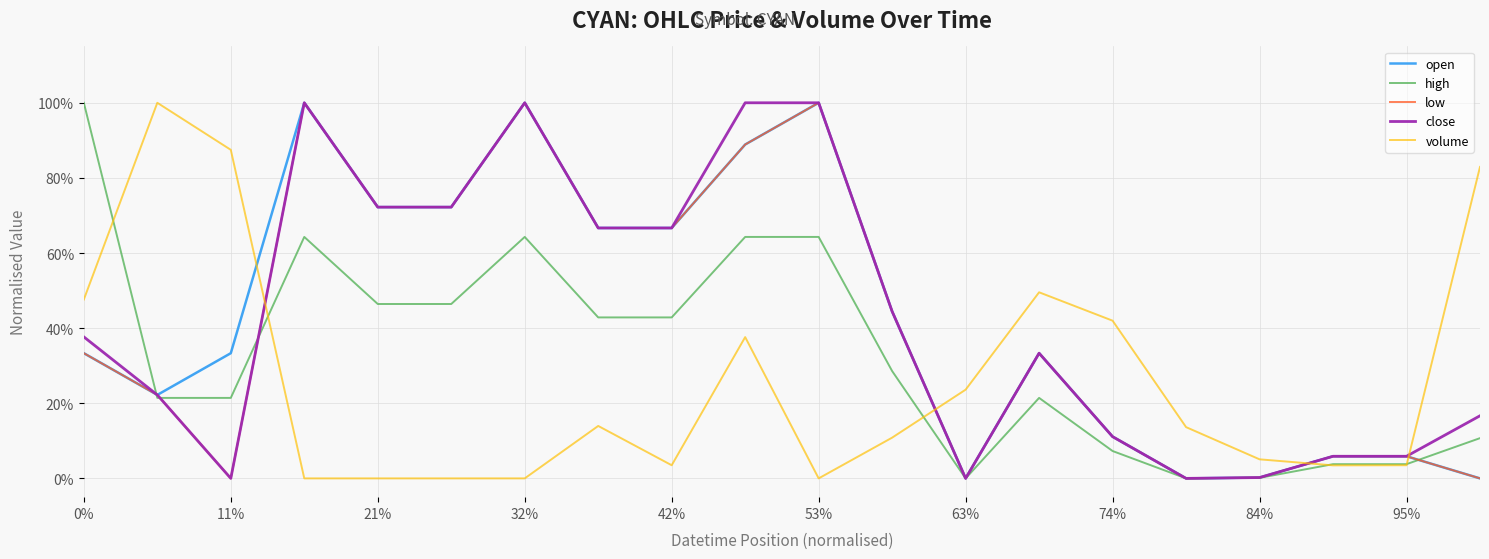

What is the label of the 20th point from the left?

19